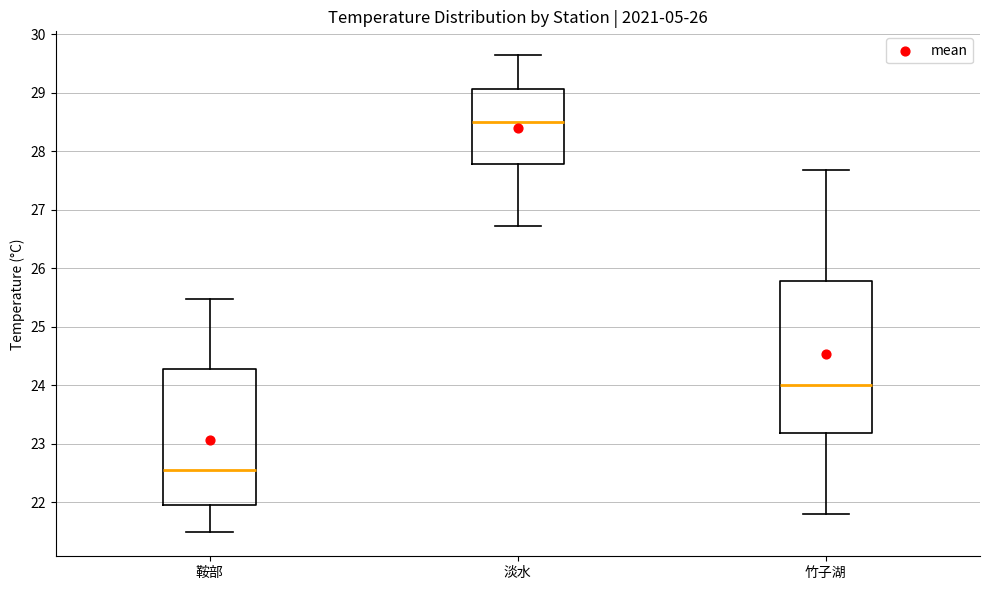

Which box has the lowest median line?

鞍部